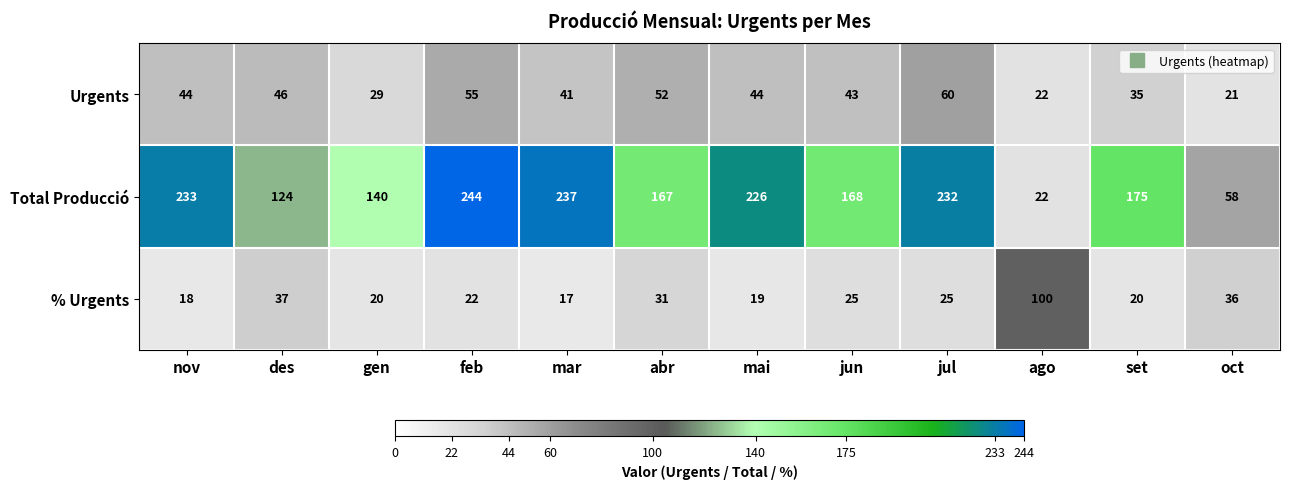

Which series has the largest total across all categories?

Total Producció